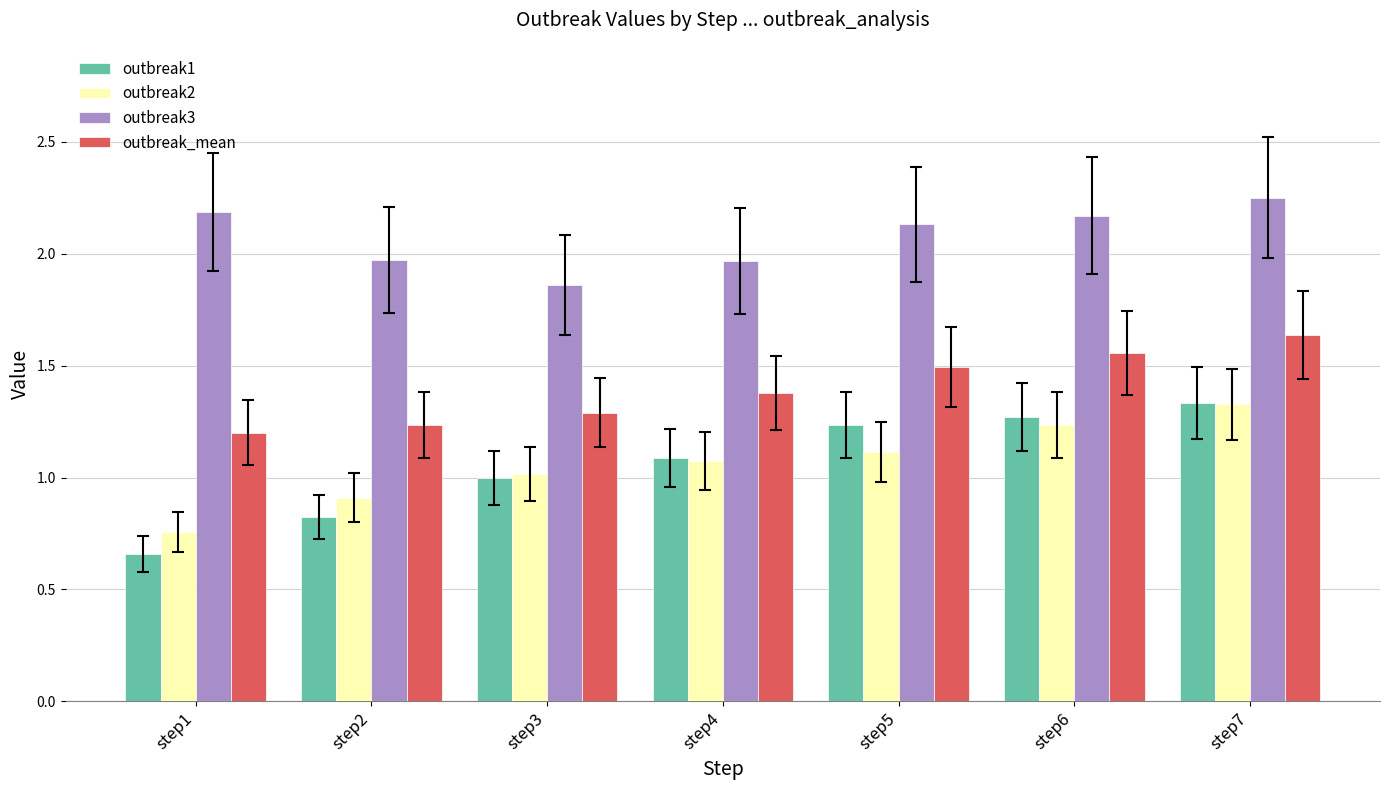

Does the chart contain any negative values?

No